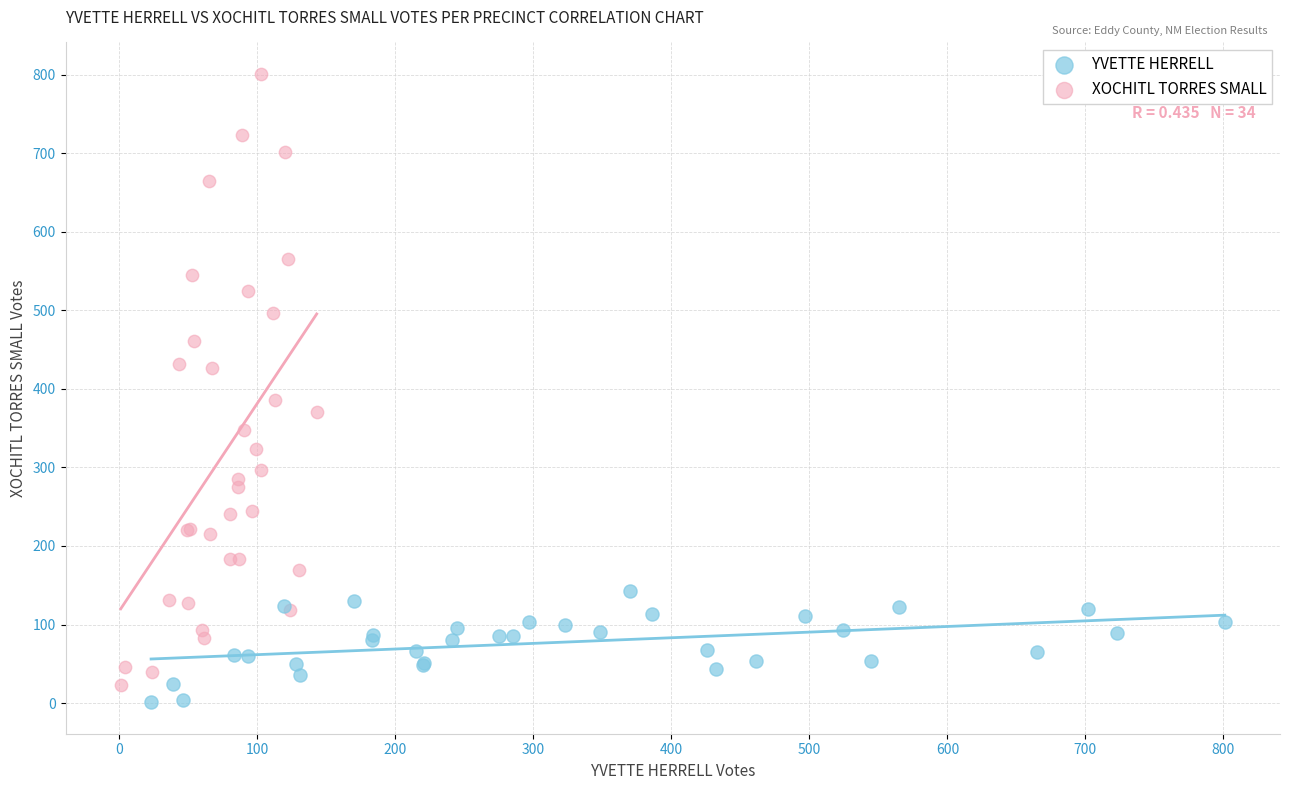

Which series has the largest Y range (max minus min)?

XOCHITL TORRES SMALL